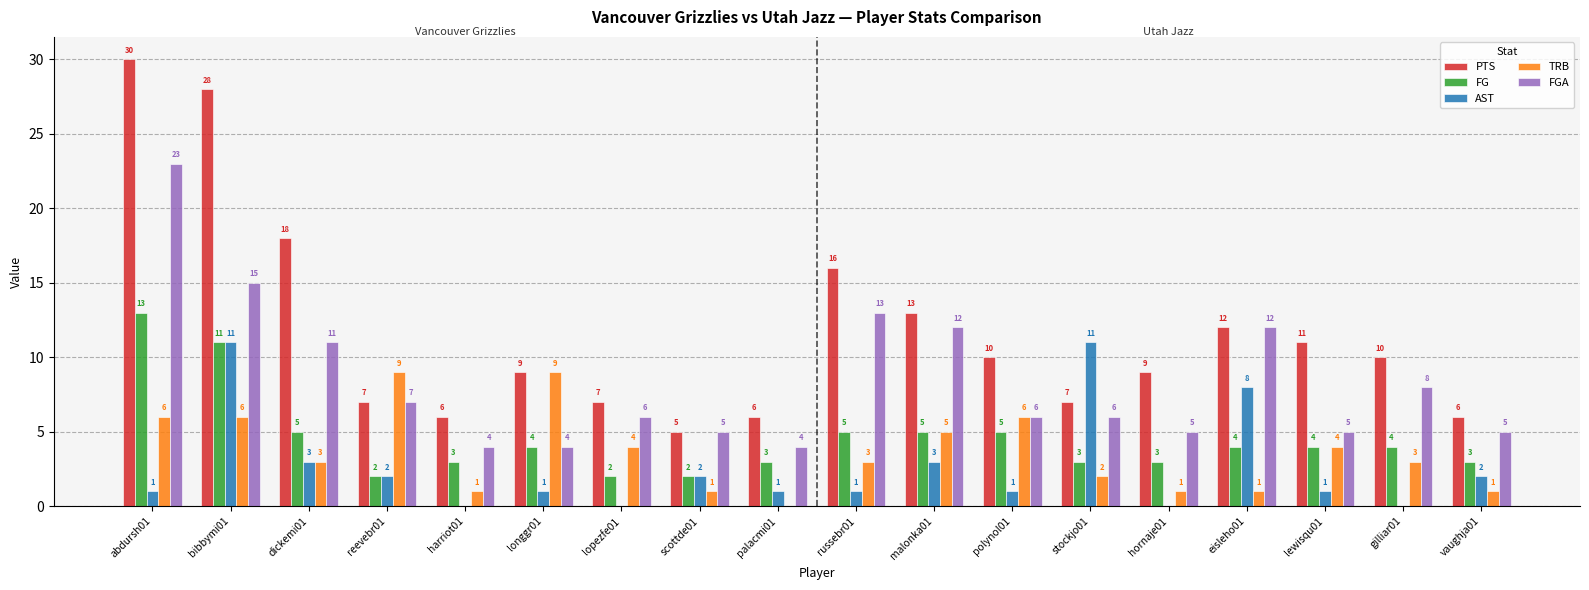

Which series has the largest total across all categories?

PTS